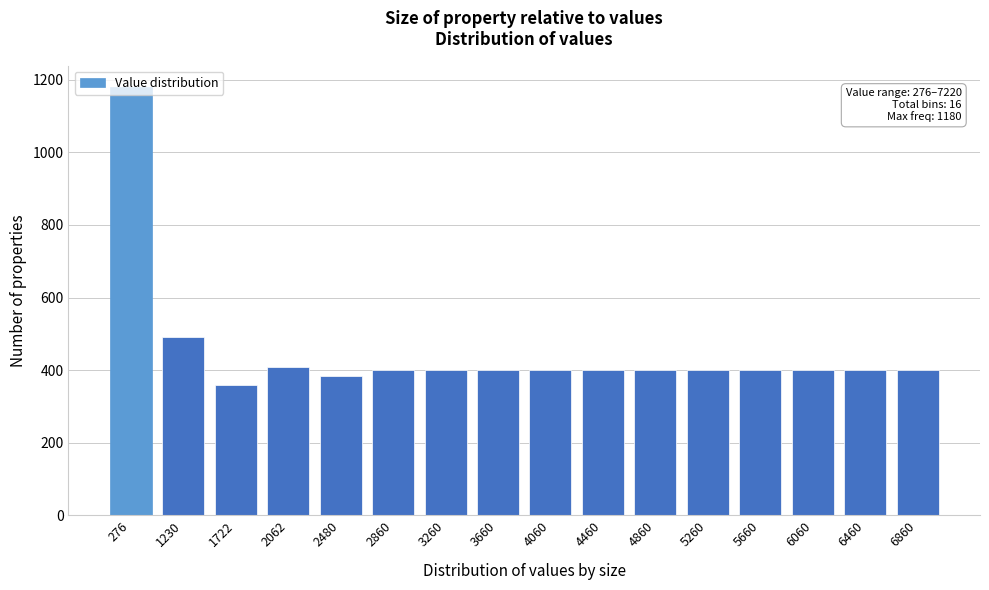

What is the smallest value displayed?

358